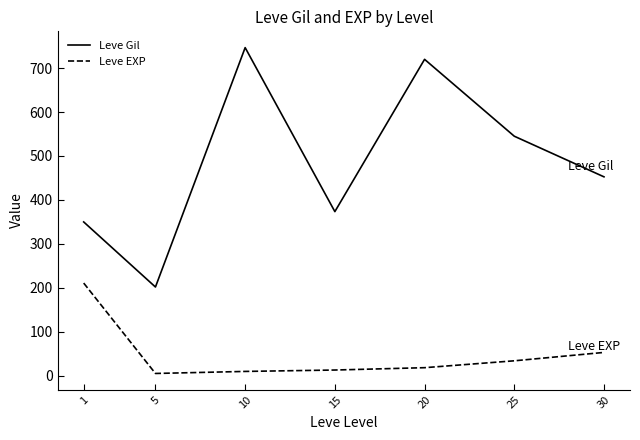

At 10, list the series in order from largest to smallest.

Leve Gil, Leve EXP